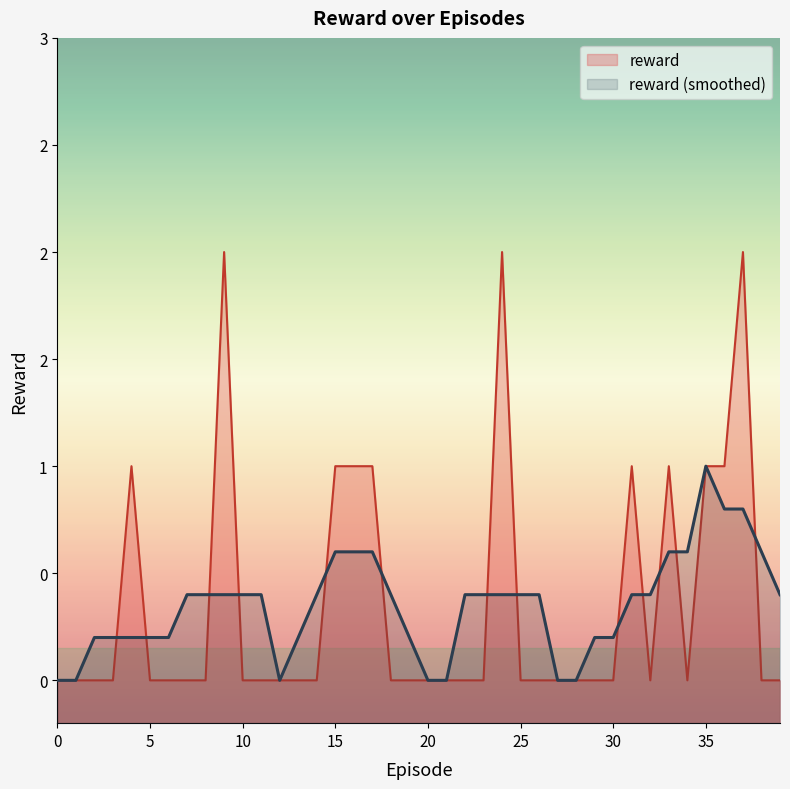

Where is the first local minimum?

32